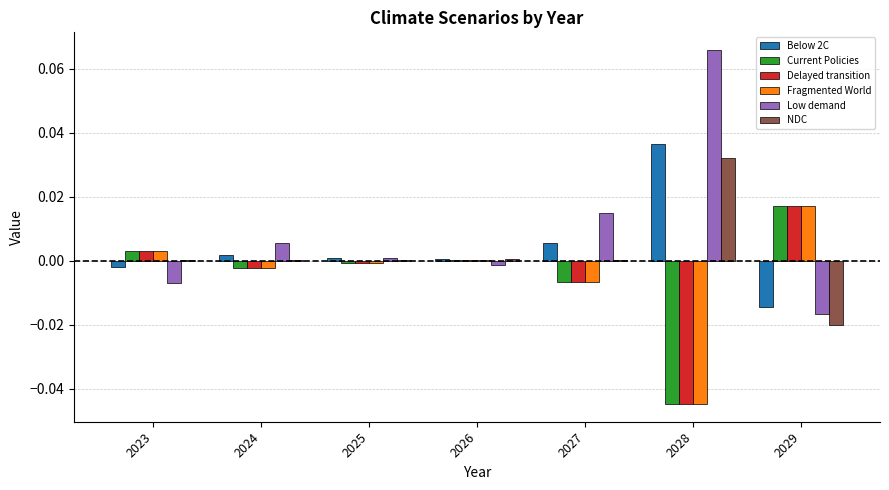

How many values in the Low demand series exceed 0?

4